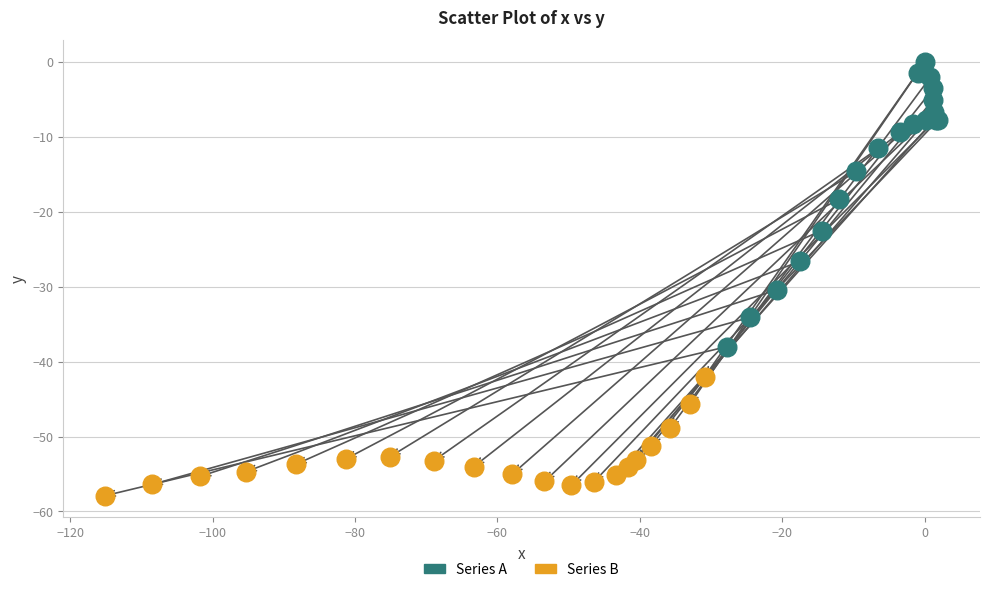

What are all the series names shown in the legend?

Series A, Series B